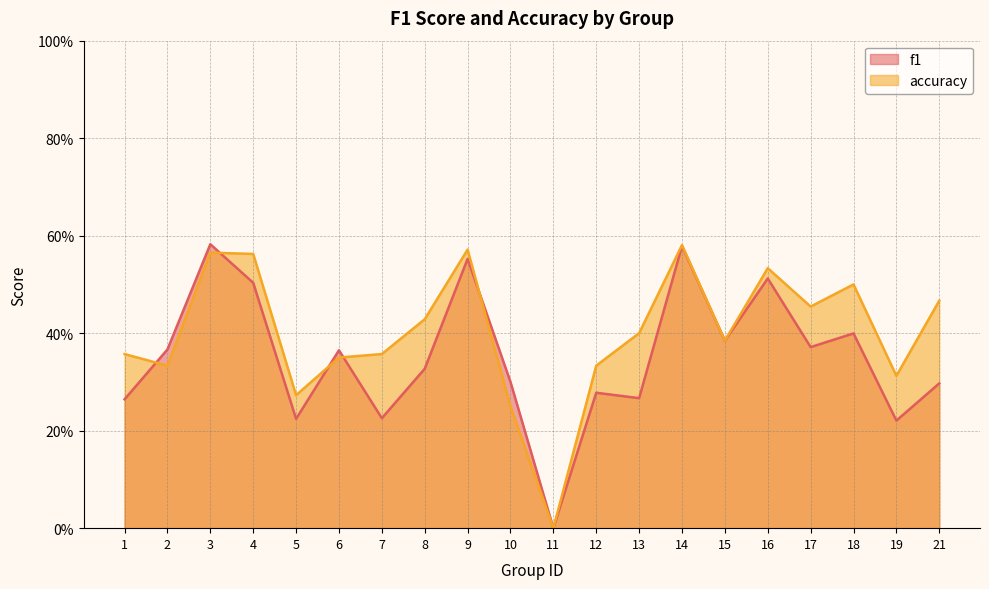

How many positive values does the accuracy series have?

19